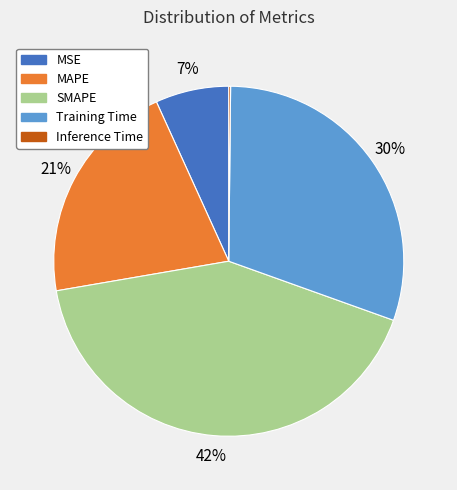

Which has a higher value, MAPE or MSE?

MAPE